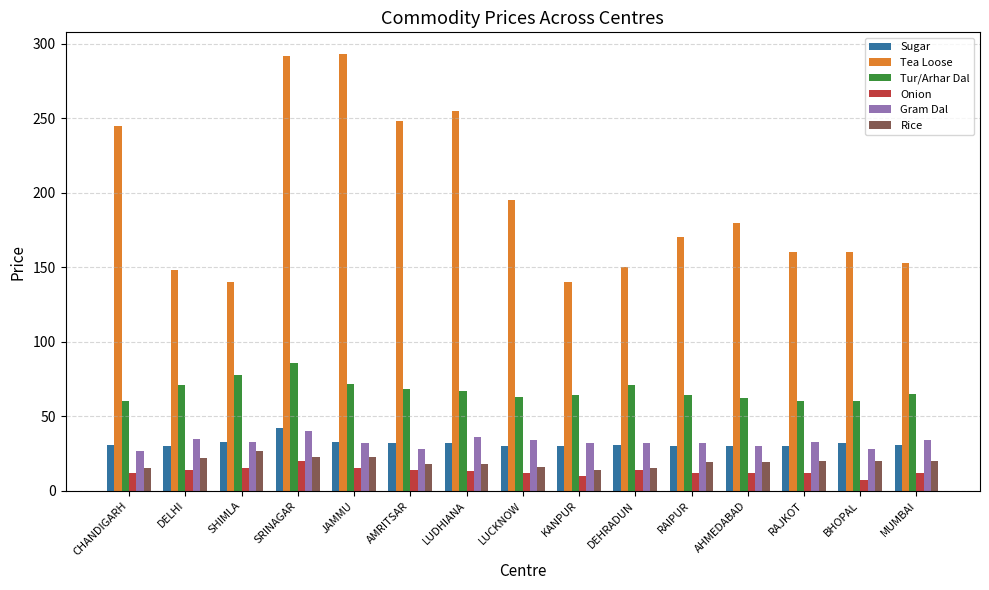

What is the lowest value of the Tea Loose series?

140